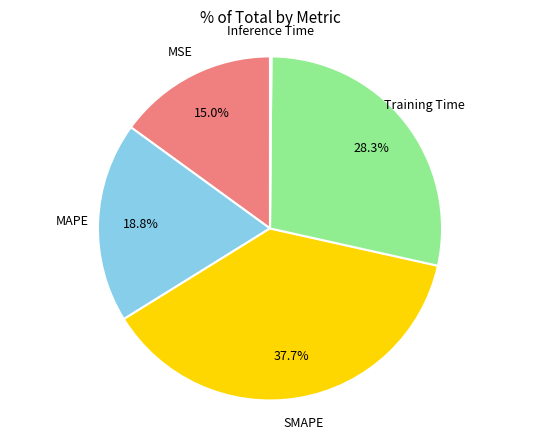

Does any single category account for the majority?

No